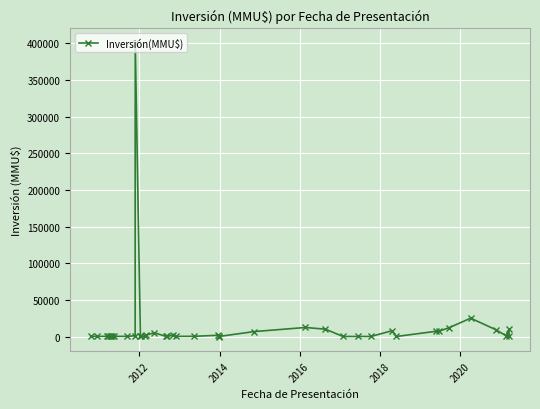

How many lines are shown in the chart?

1